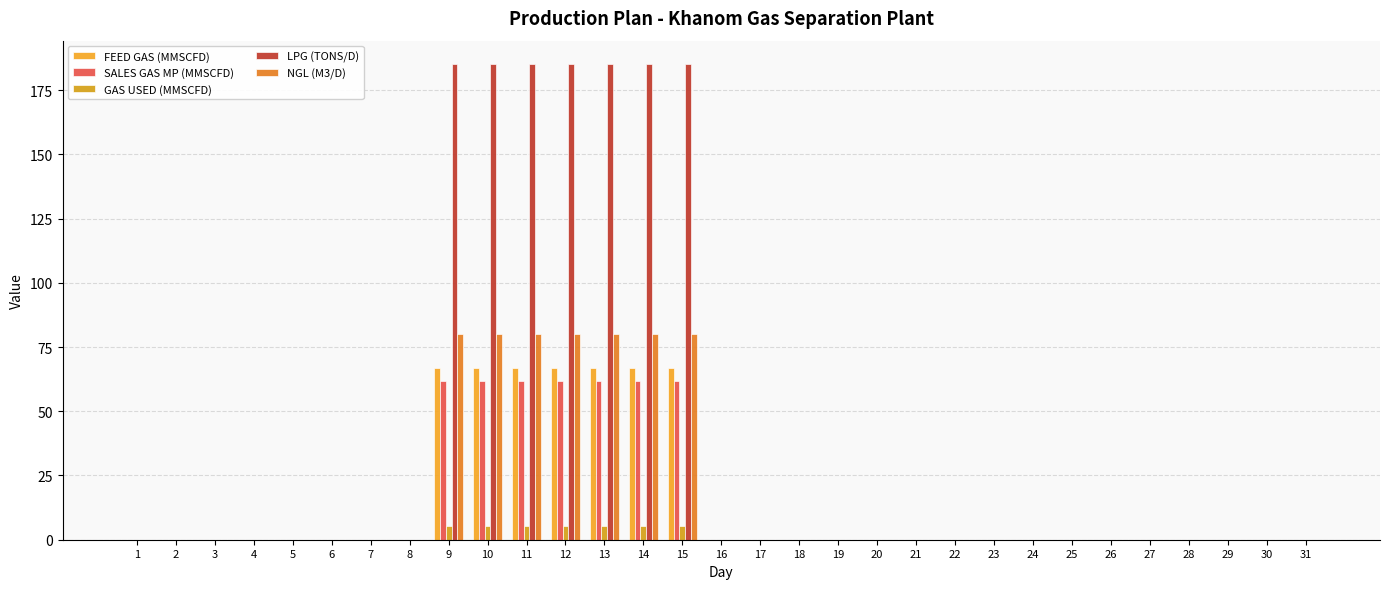

Which label corresponds to the smallest value in the chart?

1